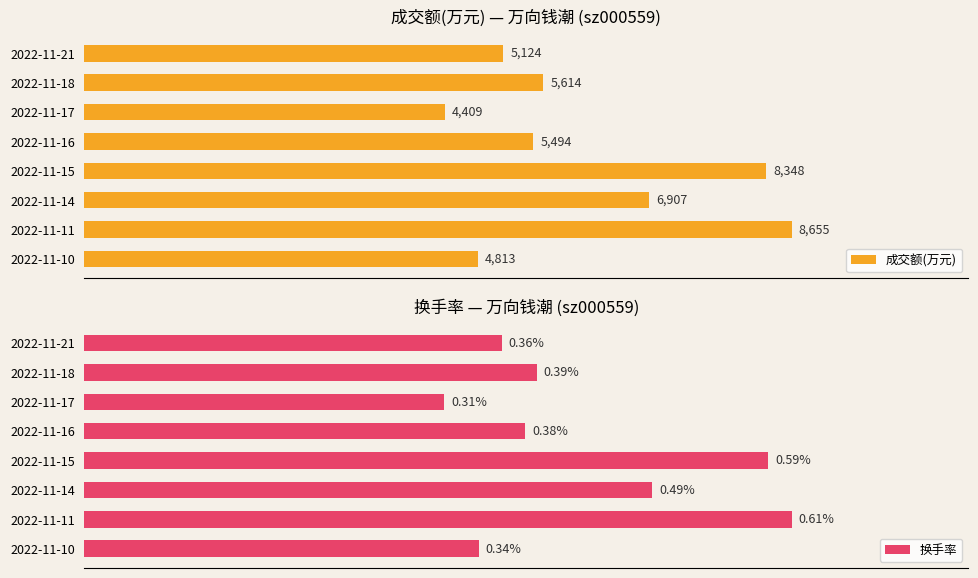

Which category has the lowest value in the 成交额(万元) series?

2022-11-17